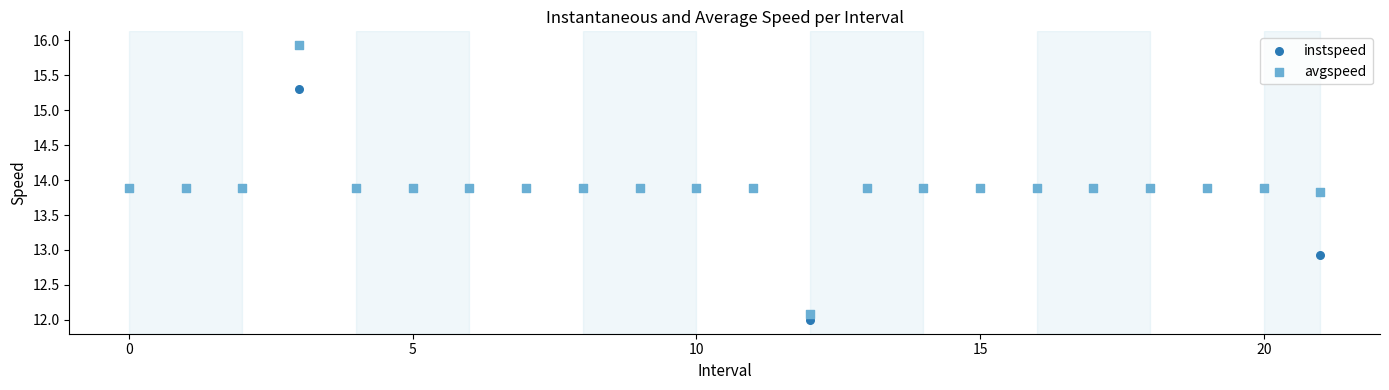

In the instspeed series, what Y value is closest to 13?

12.9